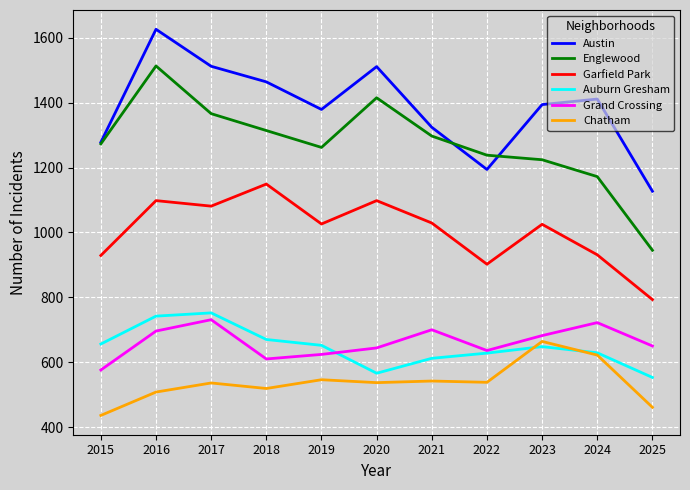

Does the chart have visible grid lines?

Yes